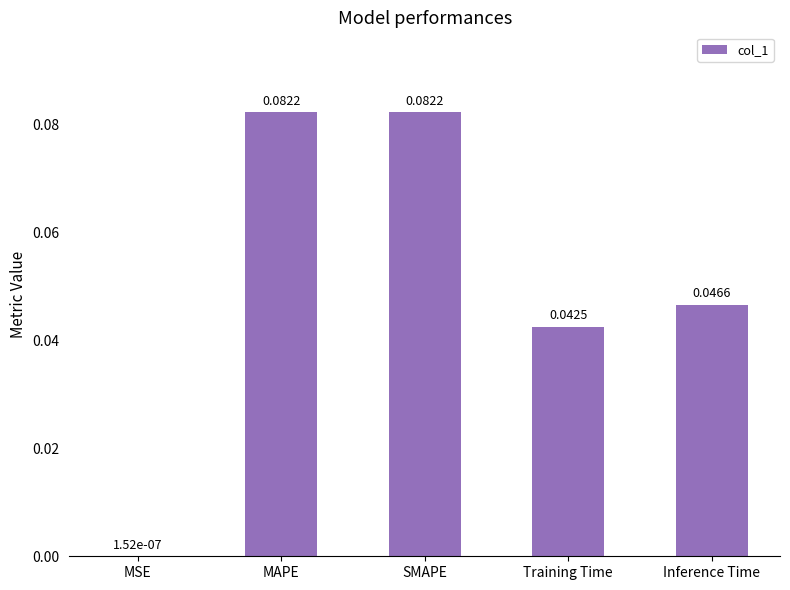

Count the number of data series in this chart.

1